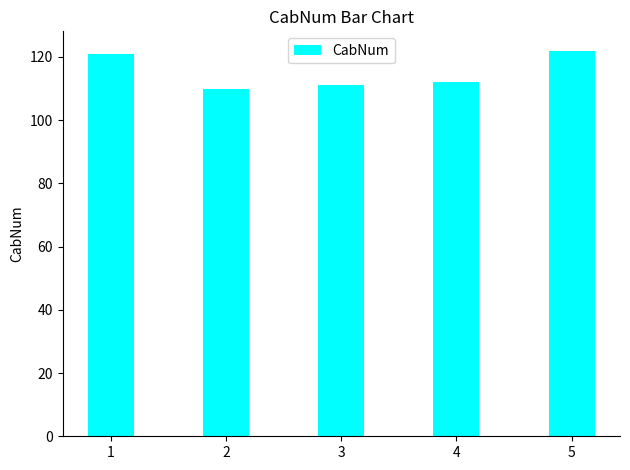

Reading right to left, transcribe all the data shown in this chart.

122	112	111	110	121